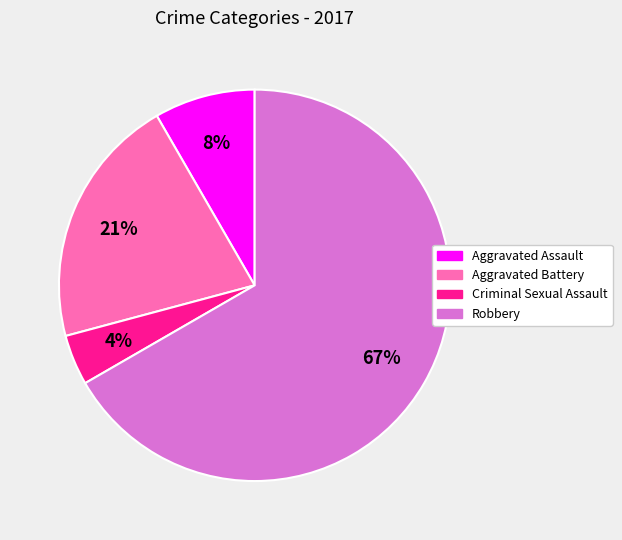

The Aggravated Assault slice represents 8% of the pie. True or false?

True